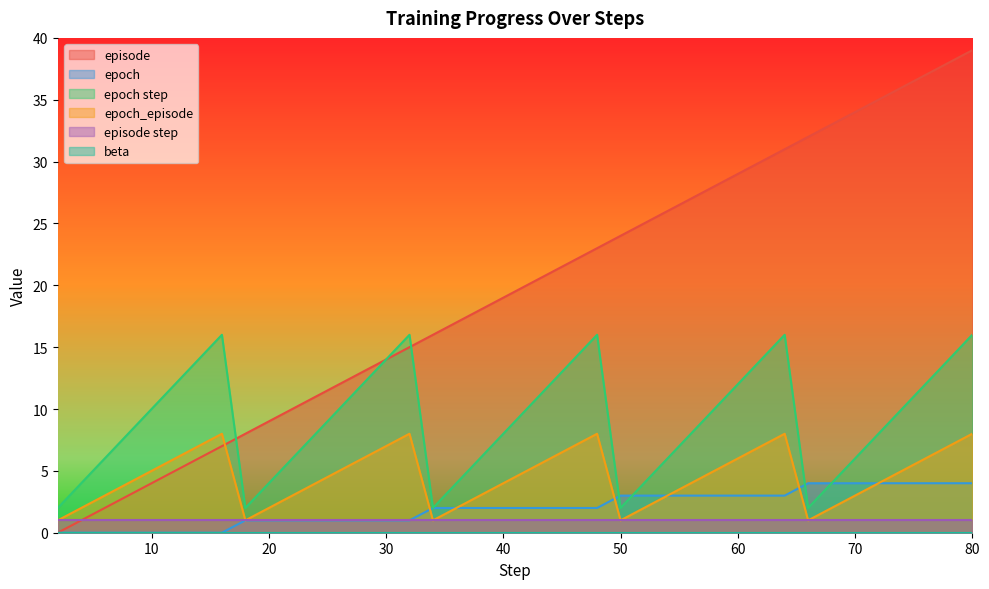

Where is episode nearest to the value 19?

40